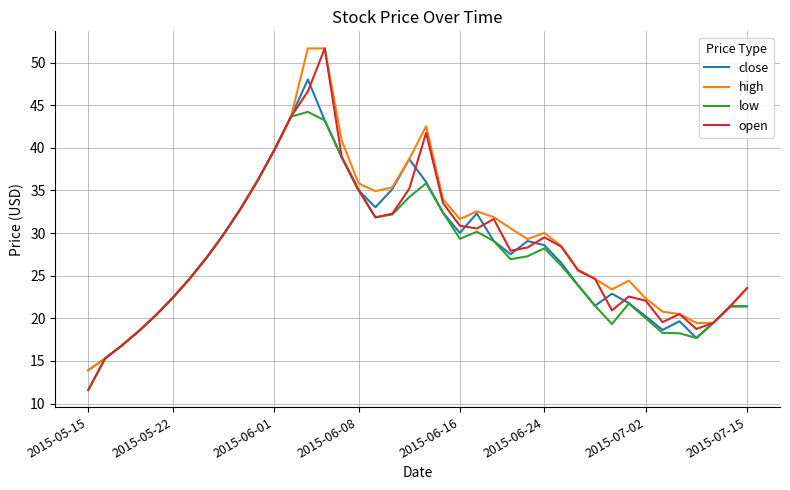

What is the average value of the open series?

28.3